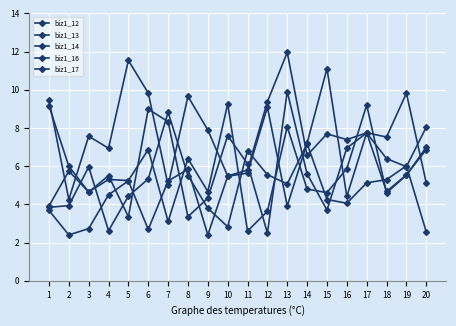

Count the number of categories in the chart.

20